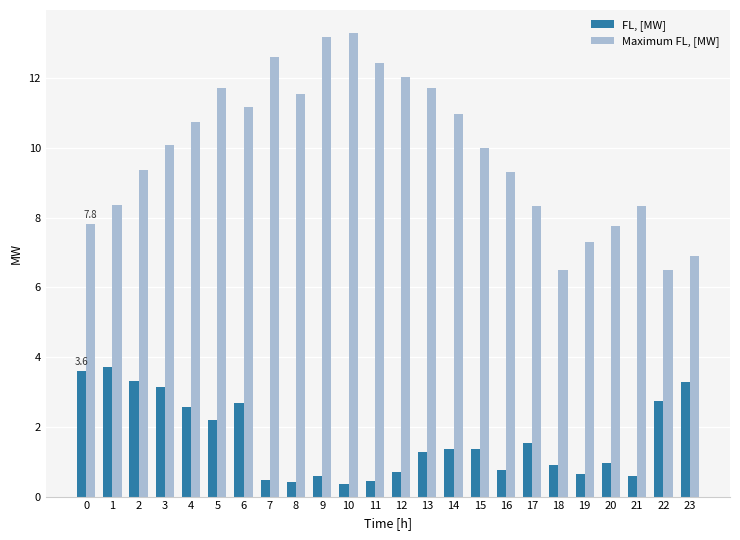

What are all the series names shown in the legend?

FL, [MW], Maximum FL, [MW]